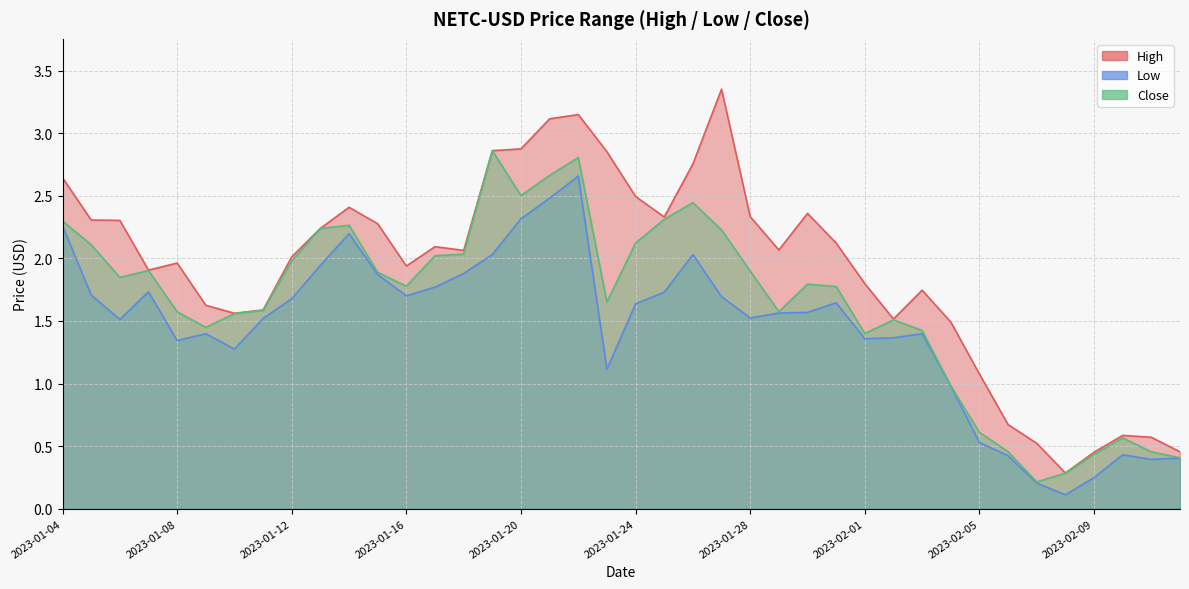

At which category is the sum across all series the highest?

2023-01-22